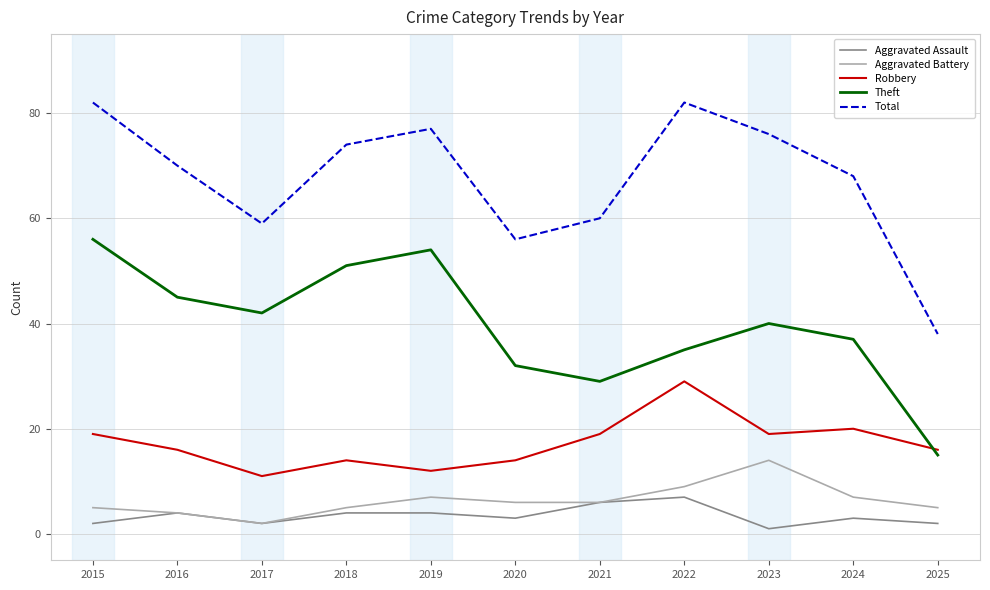

What is the lowest value of the Robbery series?

11